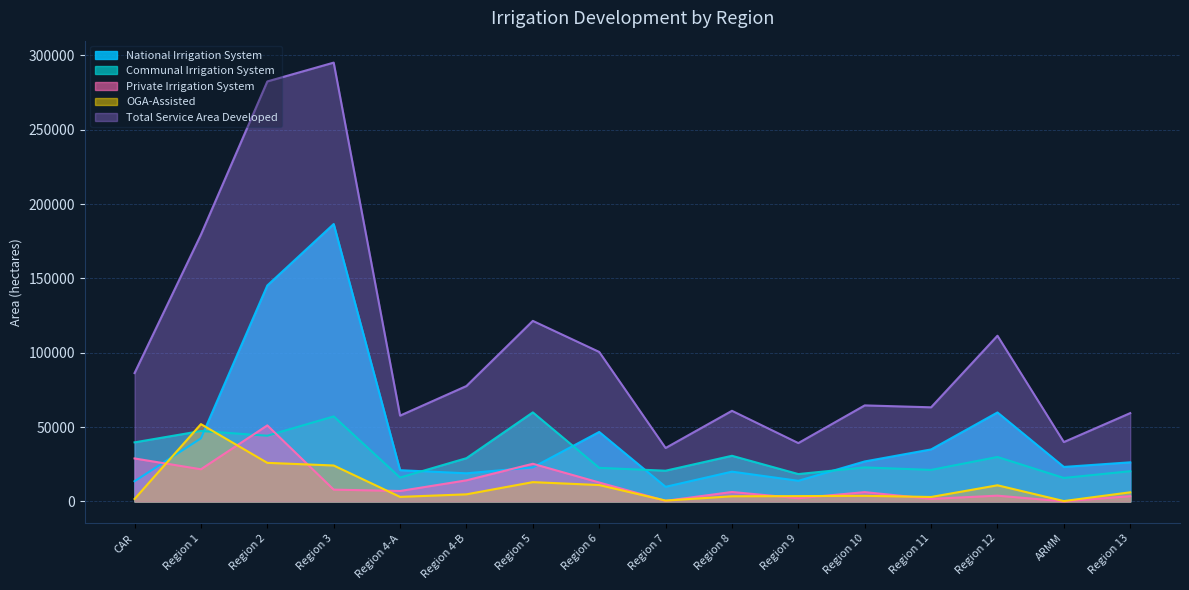

What is the sum of all Private Irrigation System values?

193815